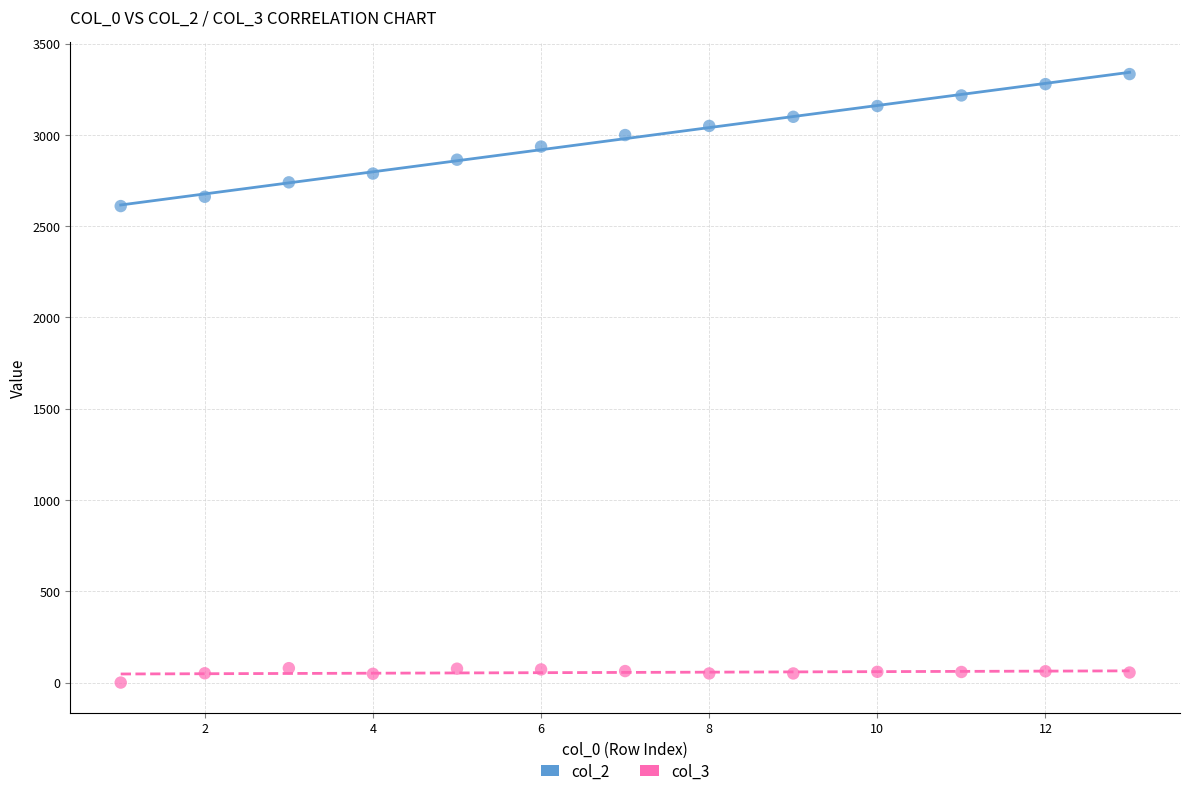

Which series reaches the maximum Y coordinate?

col_2